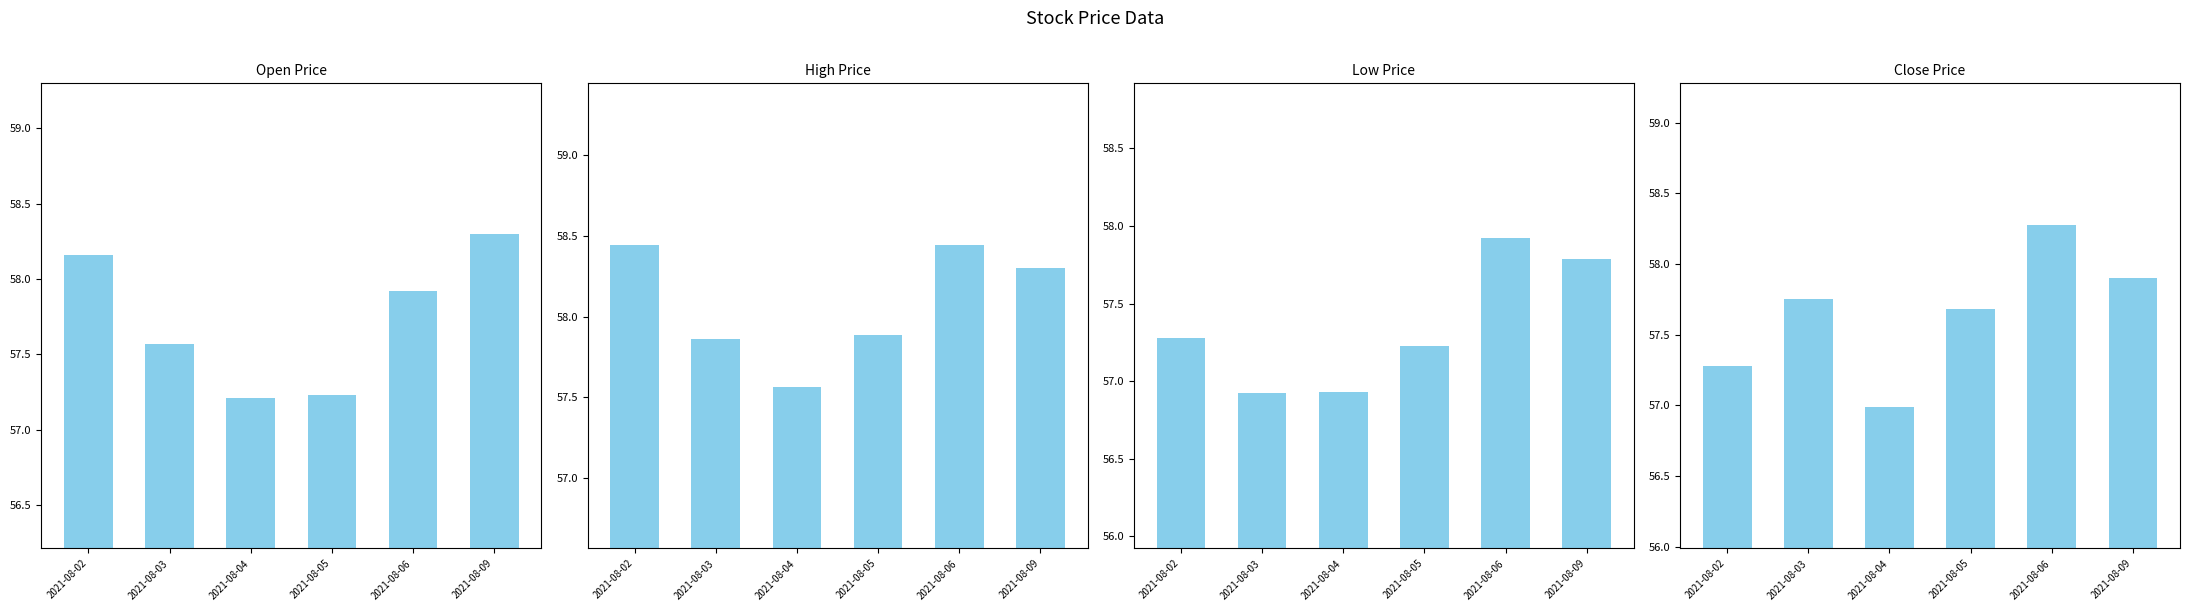

Reading left to right, extract all data points from this chart.

Open: 58.2	57.6	57.2	57.2	57.9	58.3
High: 58.4	57.9	57.6	57.9	58.4	58.3
Low: 57.3	56.9	56.9	57.2	57.9	57.8
Close: 57.3	57.8	57.0	57.7	58.3	57.9